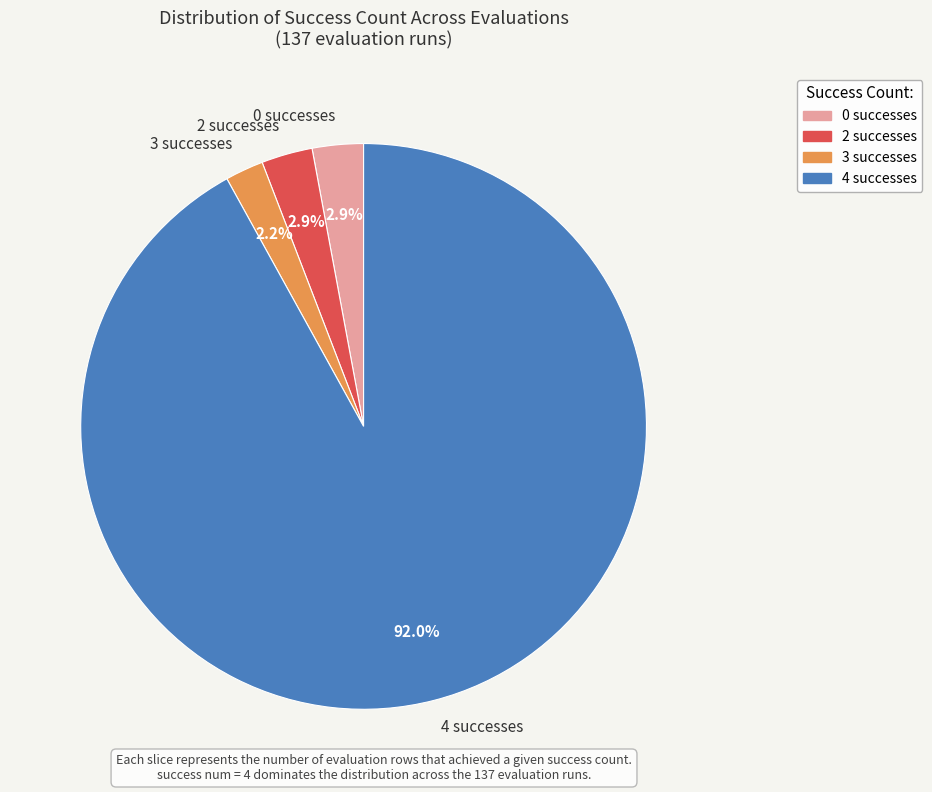

Is 4 the majority of the pie?

Yes